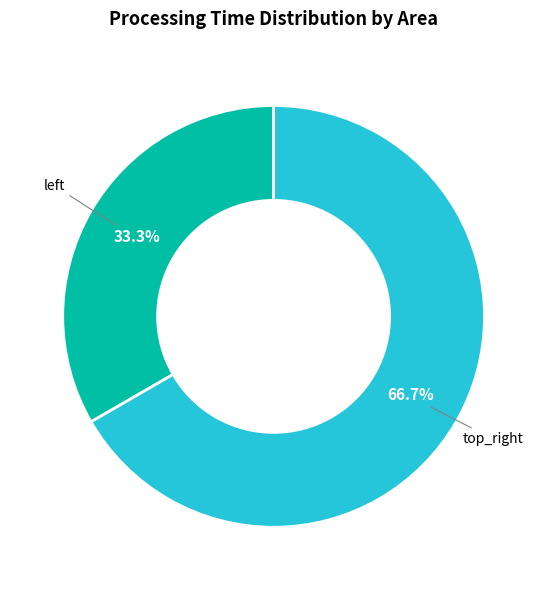

Which slice represents more than half of the pie?

top_right